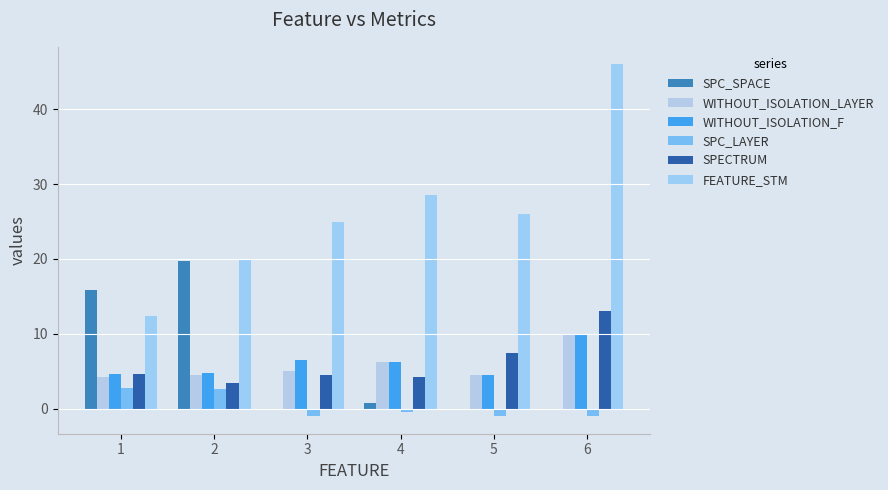

At which label does SPC_LAYER first exceed 0?

1